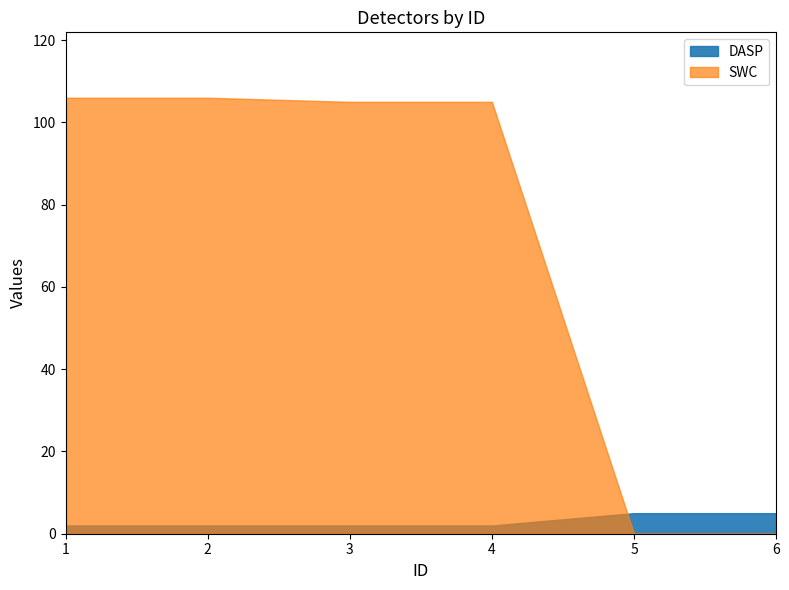

True or false: DASP and SWC intersect in this chart.

True